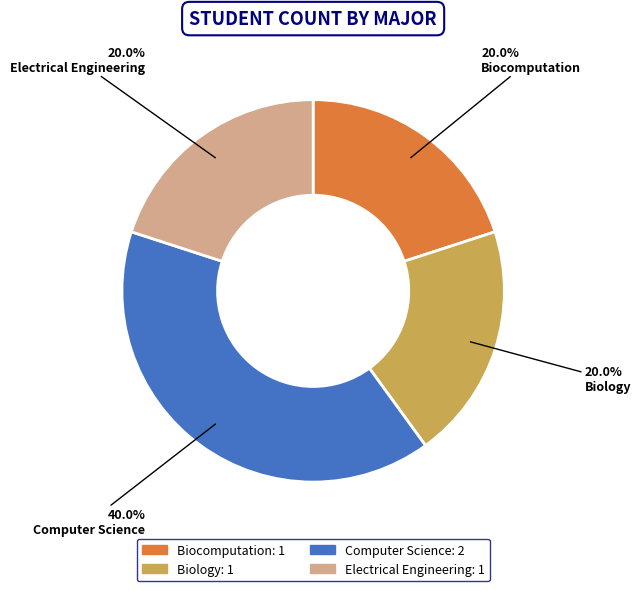

Is the sum of Computer Science and Biology greater than half?

Yes